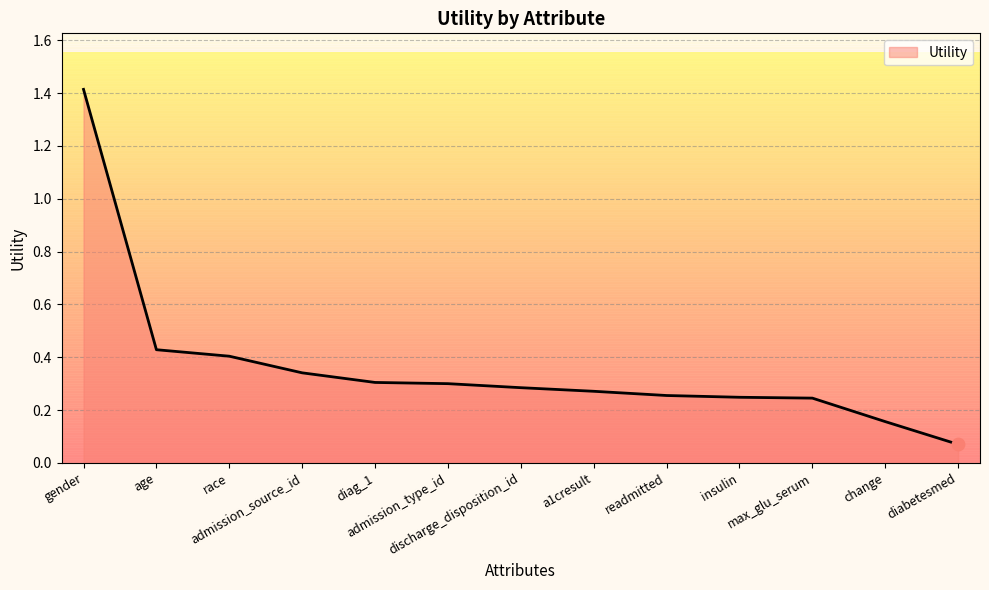

Which has a higher value, diabetesmed or diag_1?

diag_1